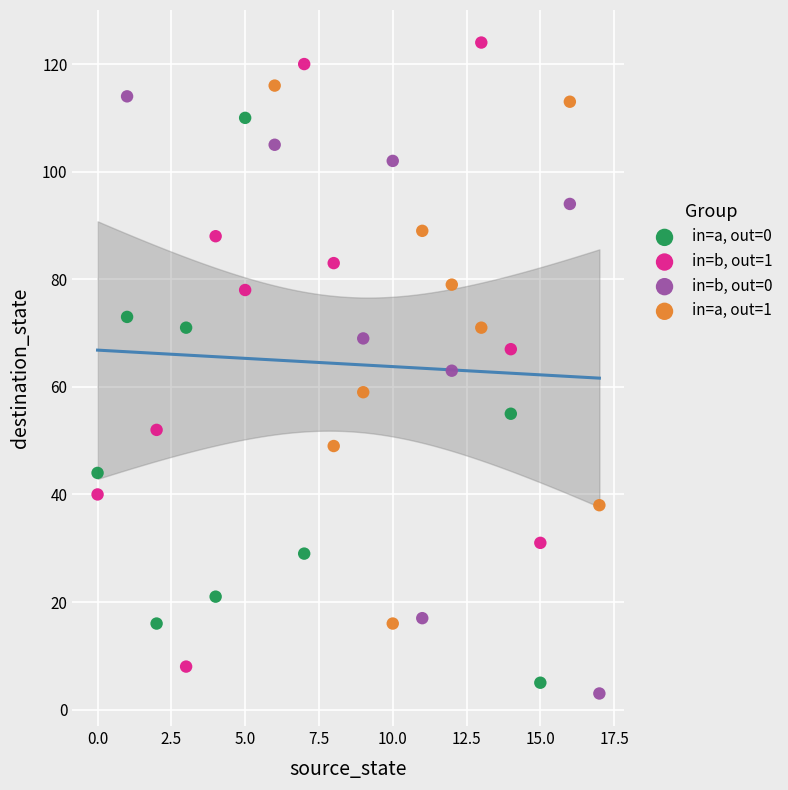

Which series has the largest Y range (max minus min)?

in=b, out=1